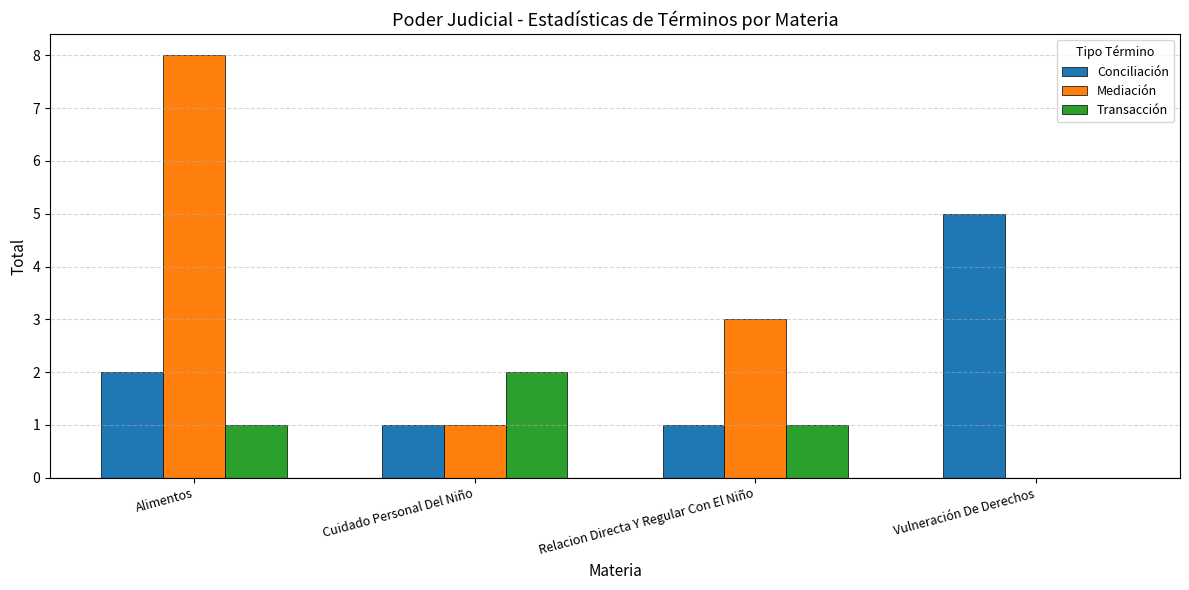

Reading left to right, extract all data points from this chart.

Conciliación: 2	1	1	5
Mediación: 8	1	3	0
Transacción: 1	2	1	0